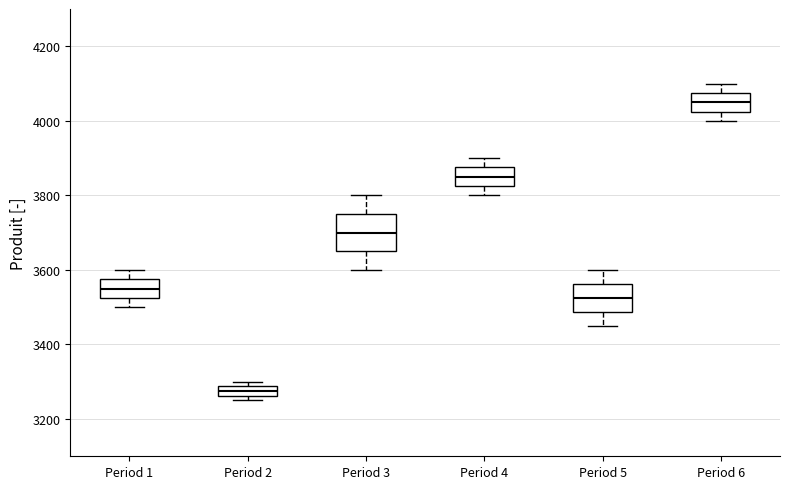

Which box is the tallest, from its lower edge to its upper edge?

Period 3